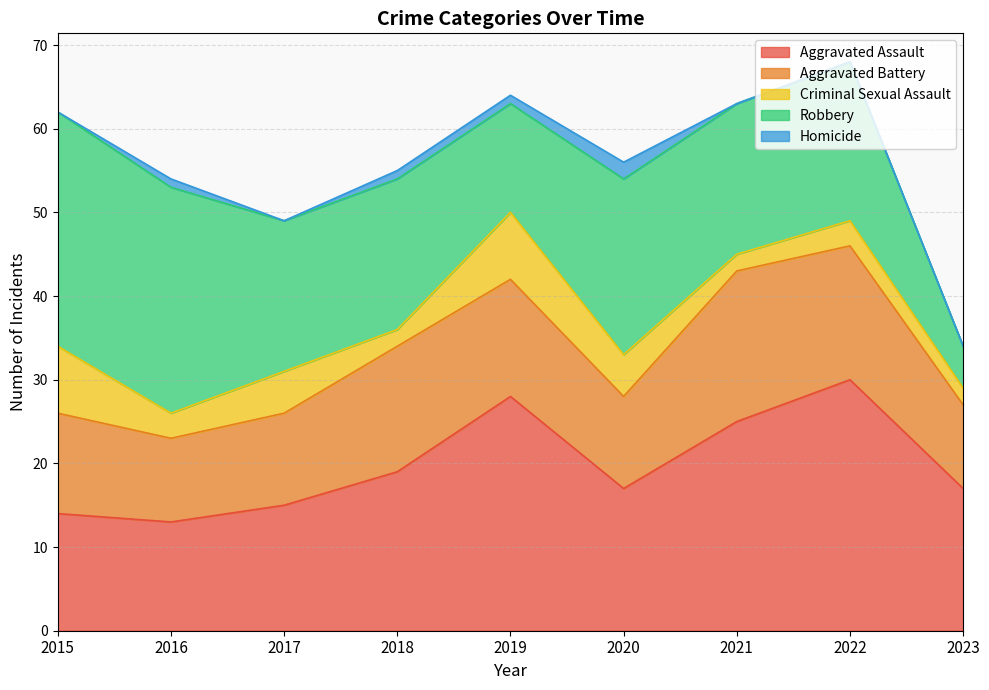

Which series has the largest range (max minus min)?

Robbery